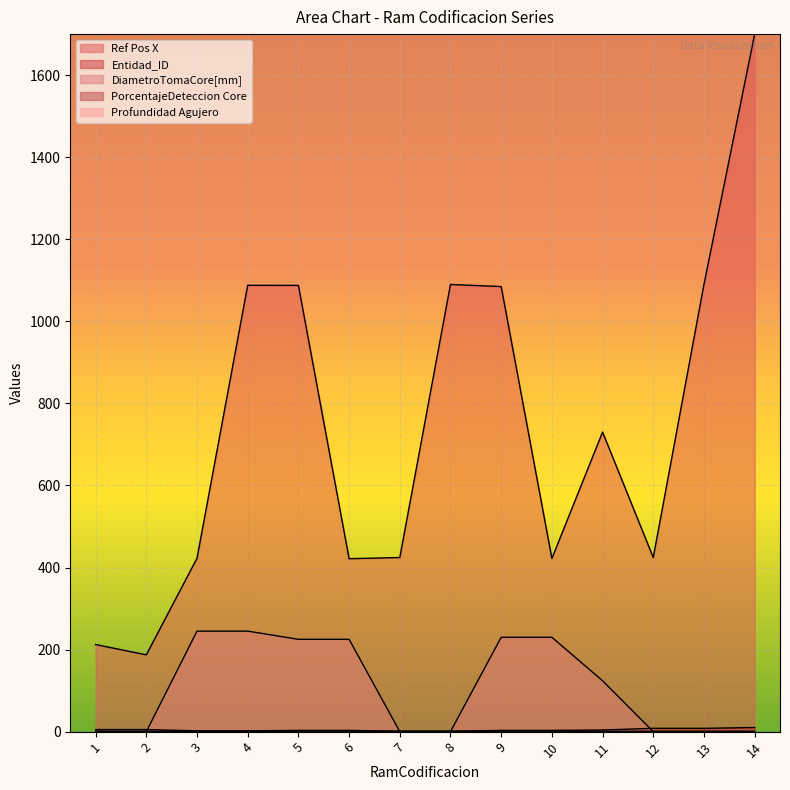

How many values in the Ref Pos X series exceed 730?

7